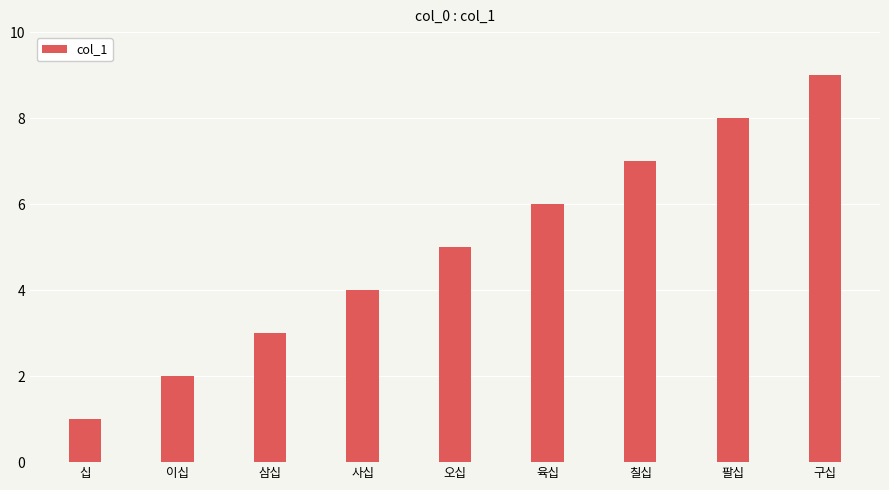

Which has a higher value, 팔십 or 육십?

팔십